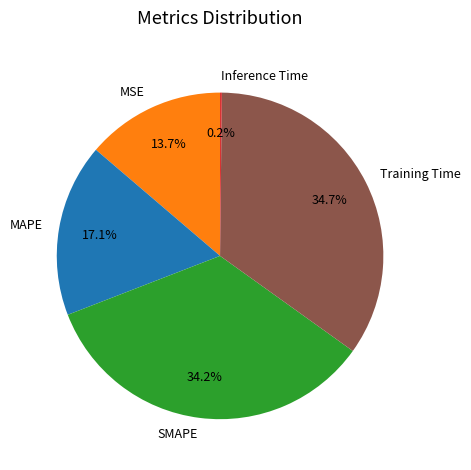

What portion of the pie excludes SMAPE?

65.8%